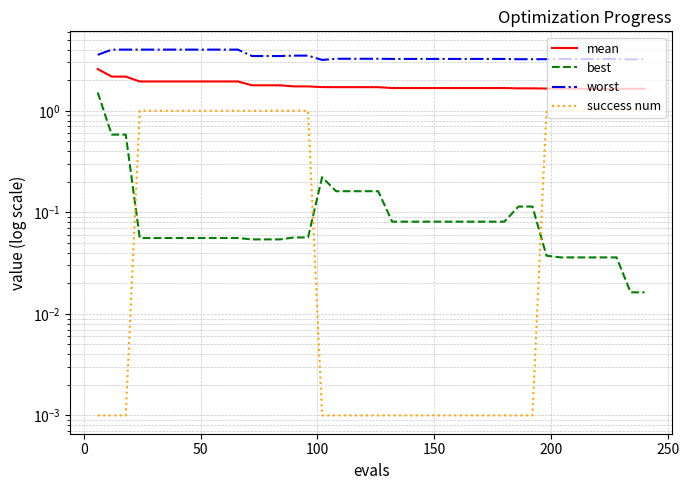

Is the value of worst at 0 greater than the value of mean at 9?

Yes